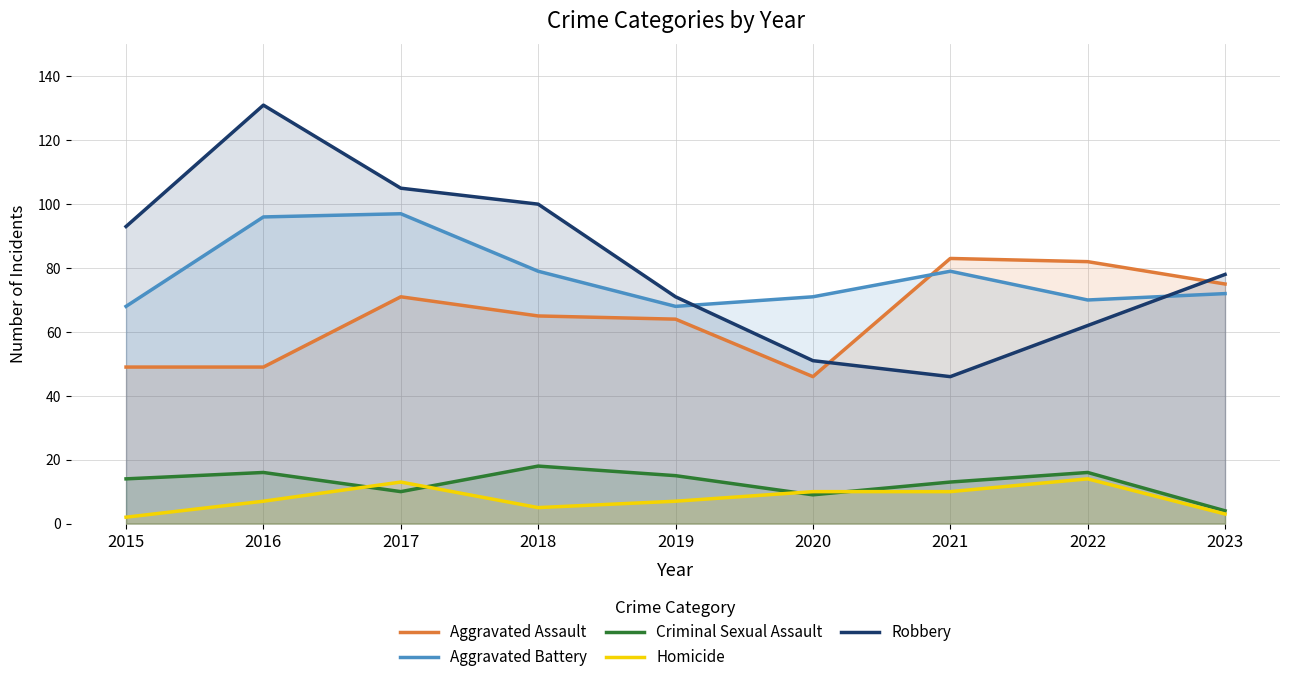

How many lines are shown in the chart?

5